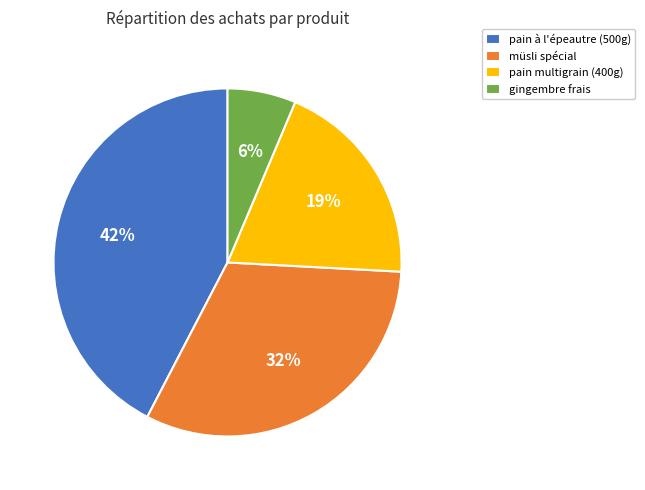

To the nearest percent, what is the difference between the largest and smallest slice percentages?

36%